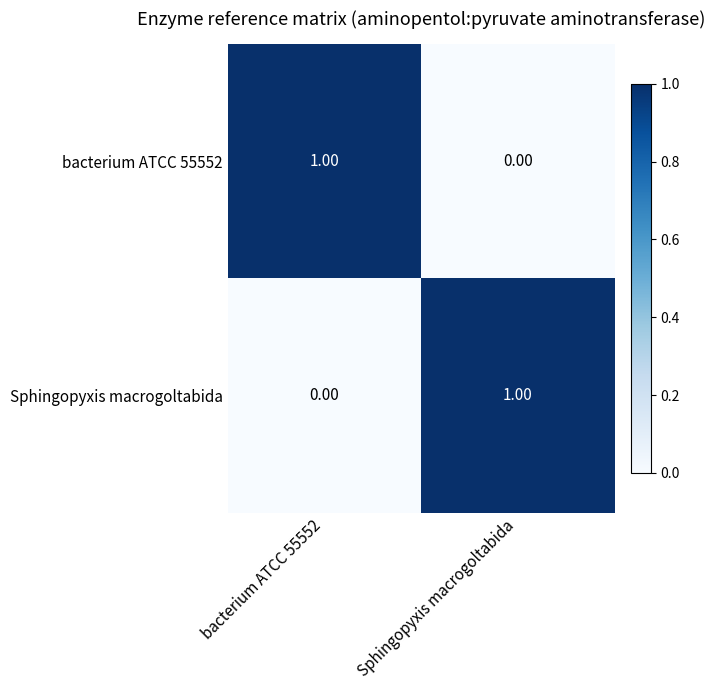

Rank the categories by Sphingopyxis macrogoltabida value from highest to lowest.

Sphingopyxis macrogoltabida, bacterium ATCC 55552